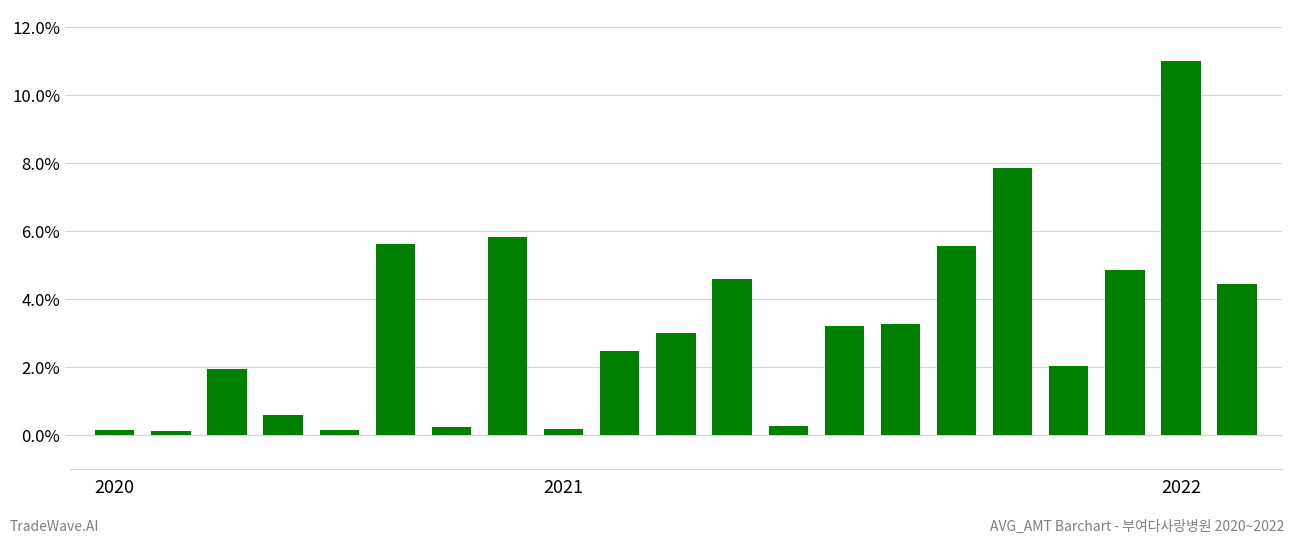

What is the difference between the maximum and minimum values?

10.9